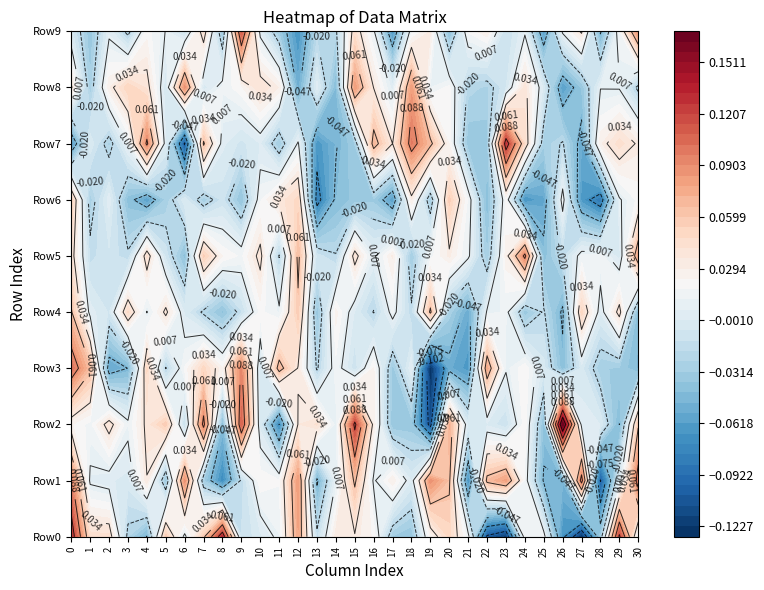

What is the maximum value for 8?

0.1